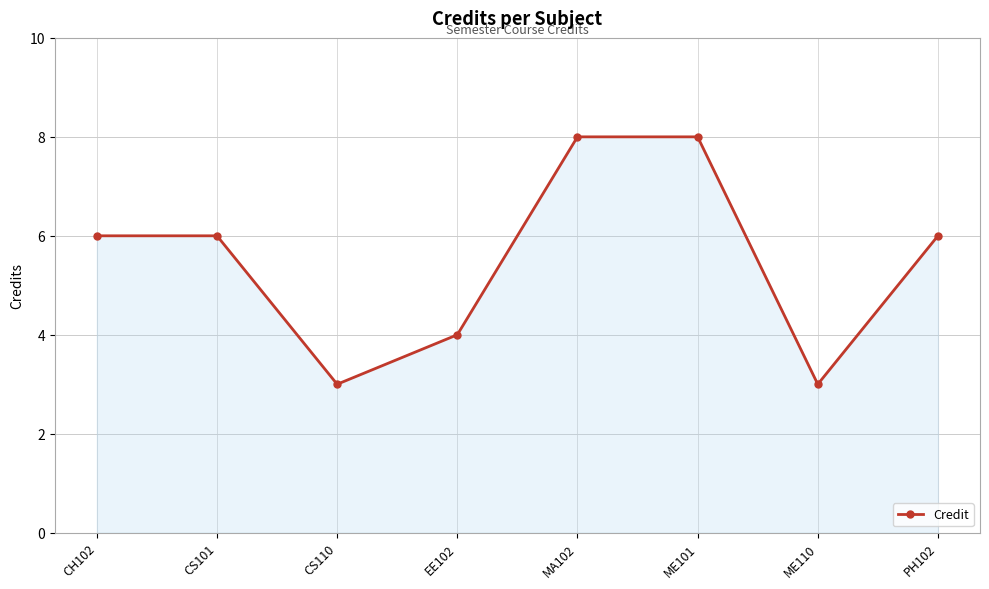

How many series are shown in this chart?

1